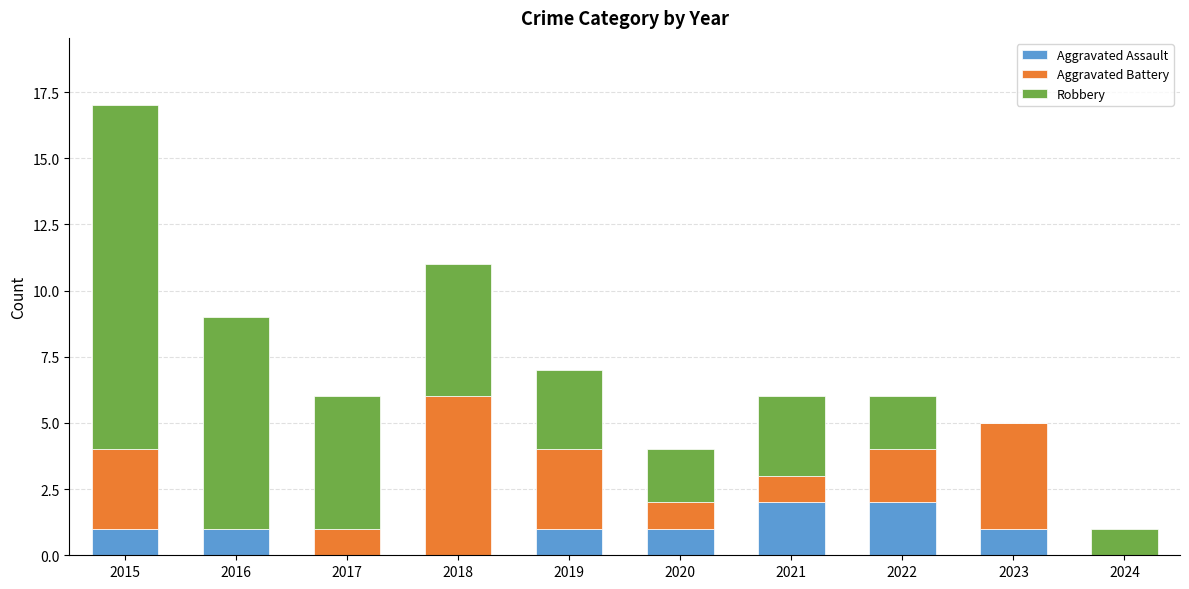

How many data points does each series have?

10